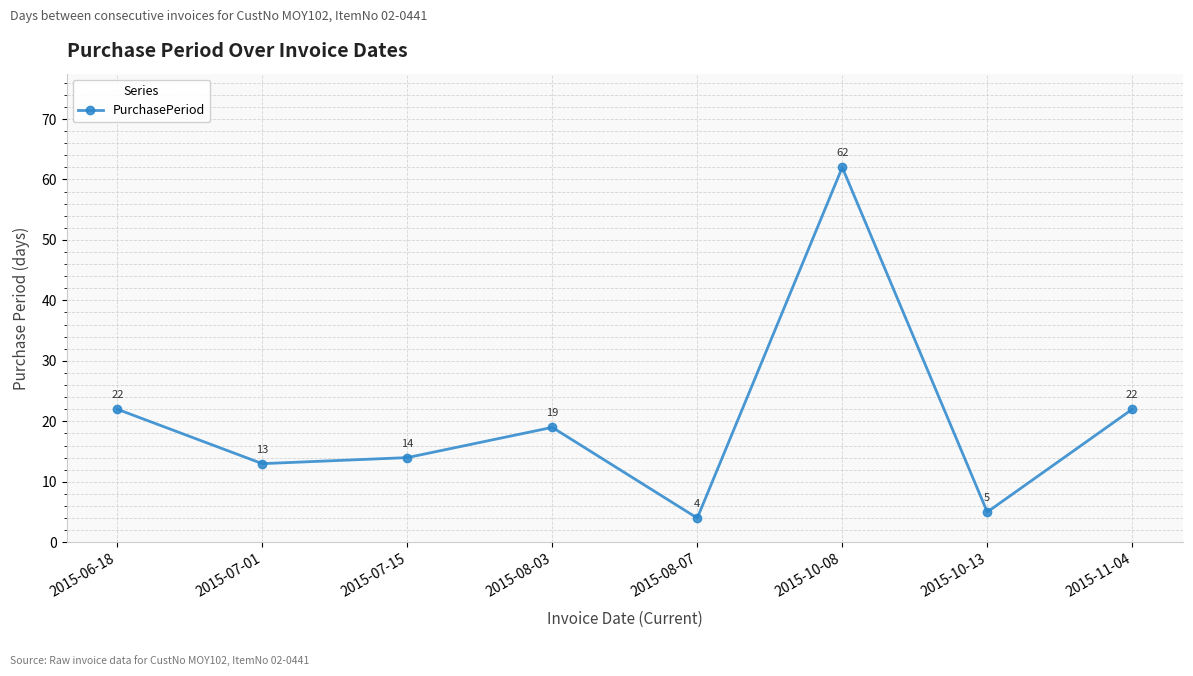

Reading right to left, list all the values displayed in this chart.

2015-11-04=22	2015-10-13=5	2015-10-08=62	2015-08-07=4	2015-08-03=19	2015-07-15=14	2015-07-01=13	2015-06-18=22